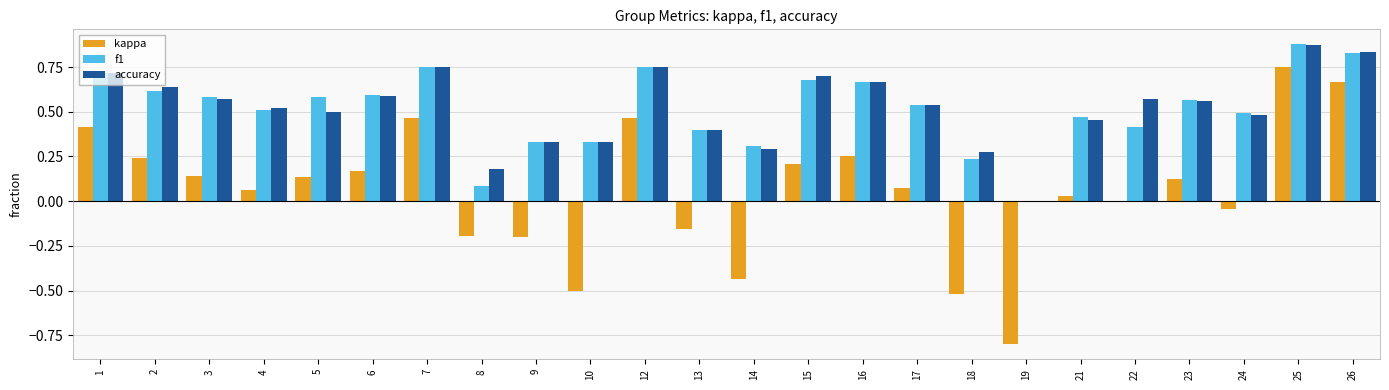

At which category is the sum across all series the highest?

25